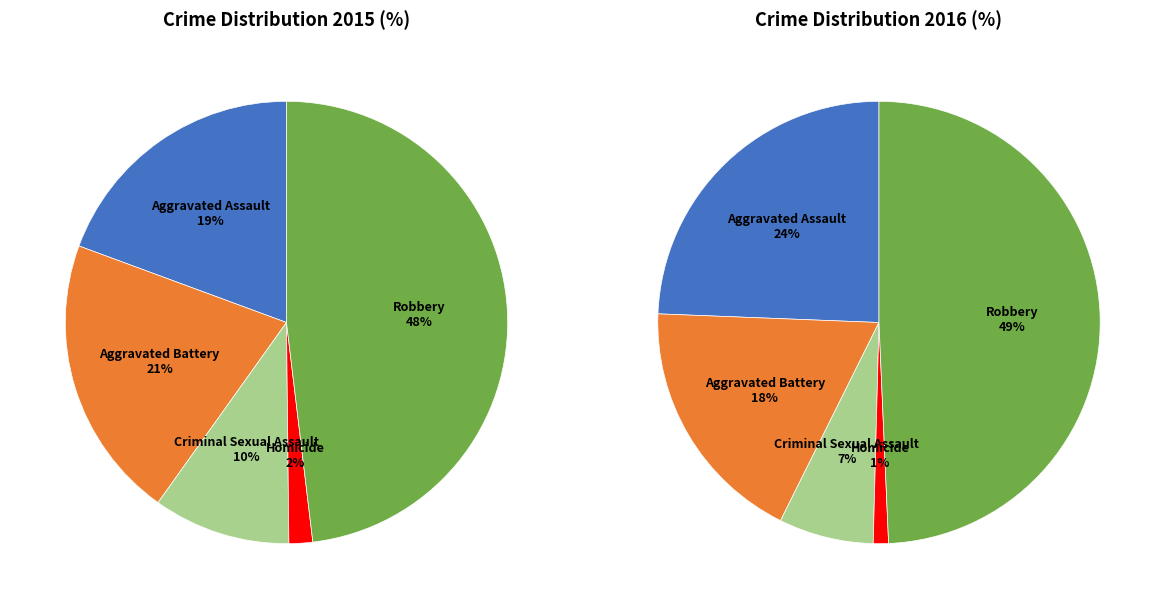

To the nearest percent, what is the combined percentage of values_2015 and 3?

21%